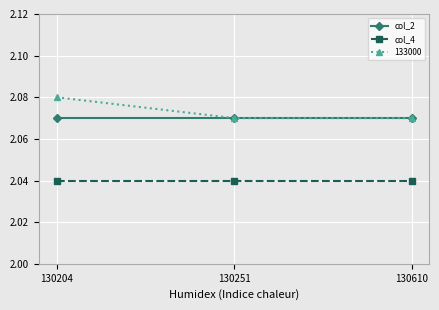

At which category does the chart reach its peak across all series?

130204